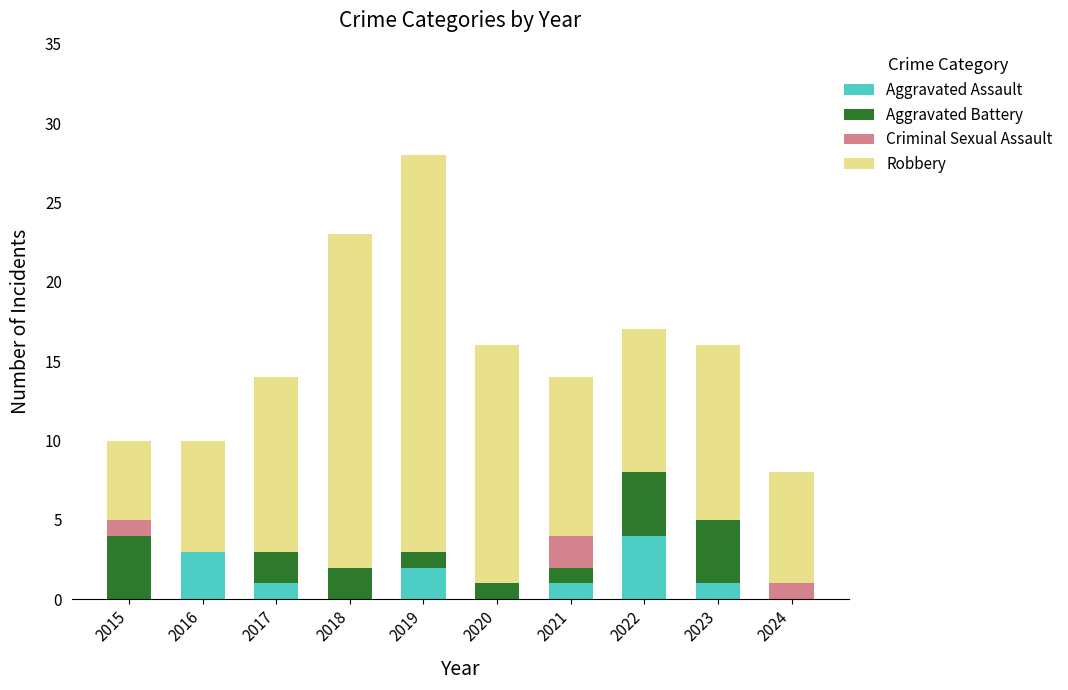

What is the sum of the Aggravated Assault values at 2022 and 2024?

4